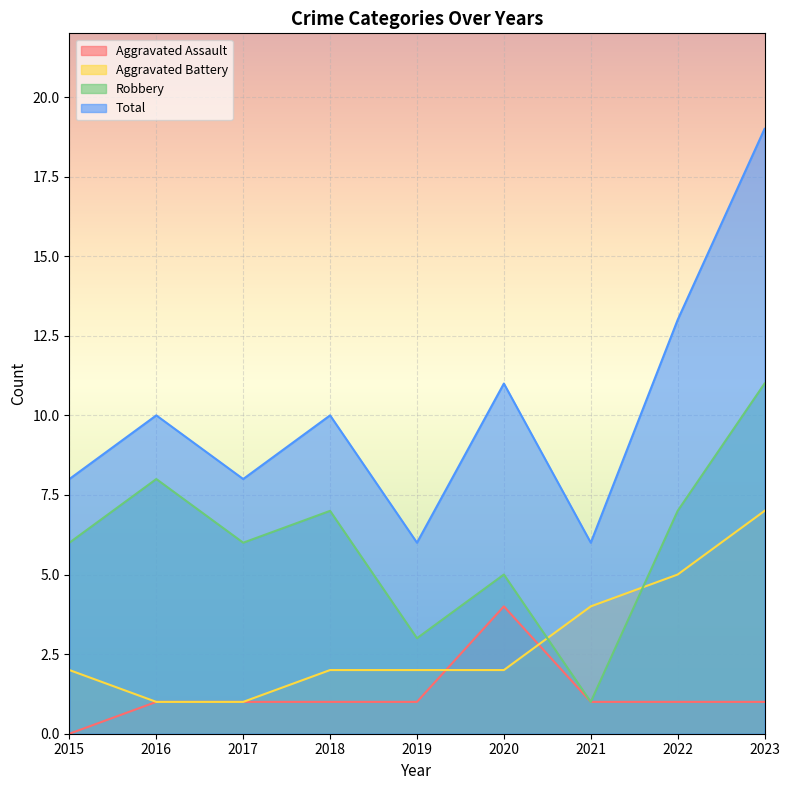

True or false: Robbery and Total cross at least once.

False